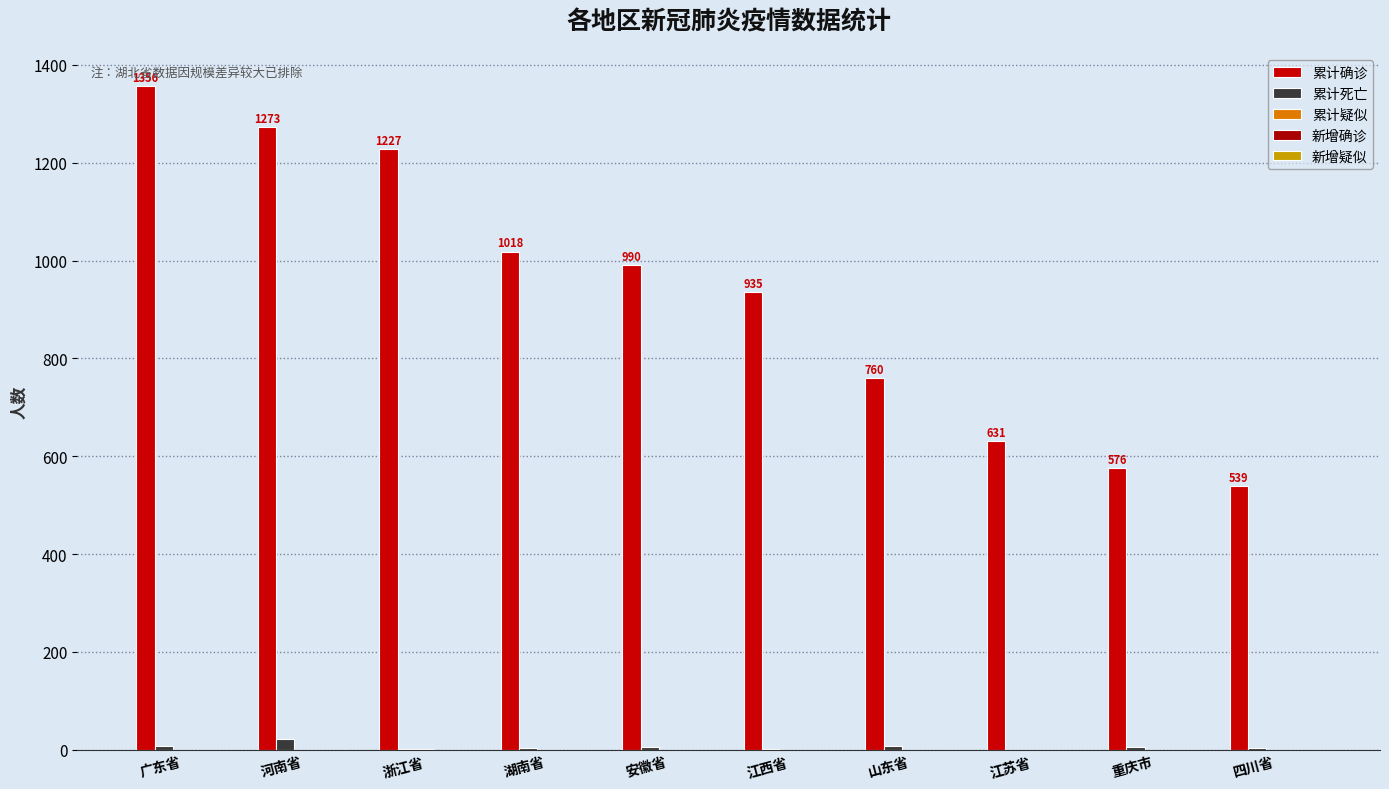

Are the bars horizontal?

No